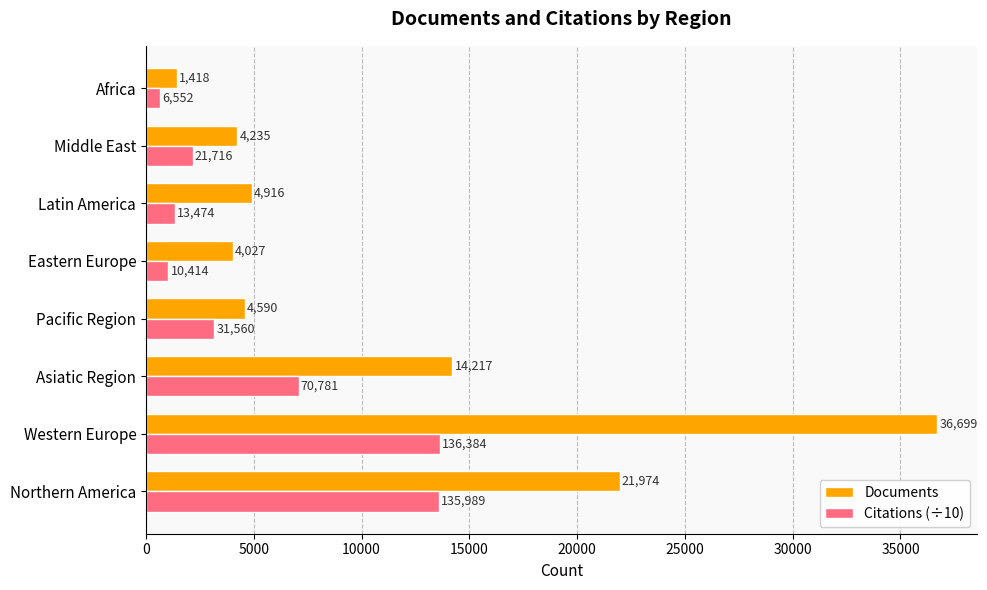

What value does the Documents series have at Asiatic Region?

14217.0